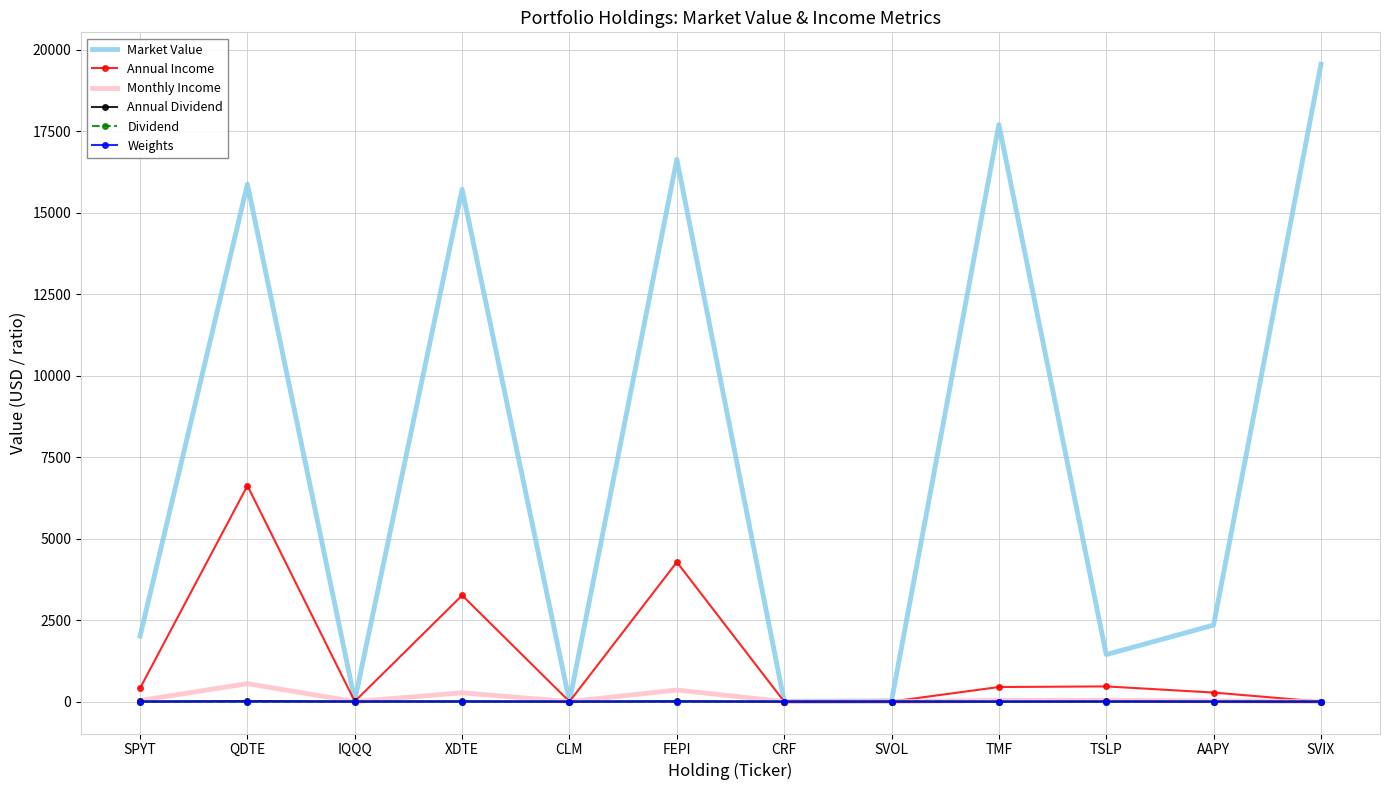

The value of Market Value at TMF is 10677.3. True or false?

False